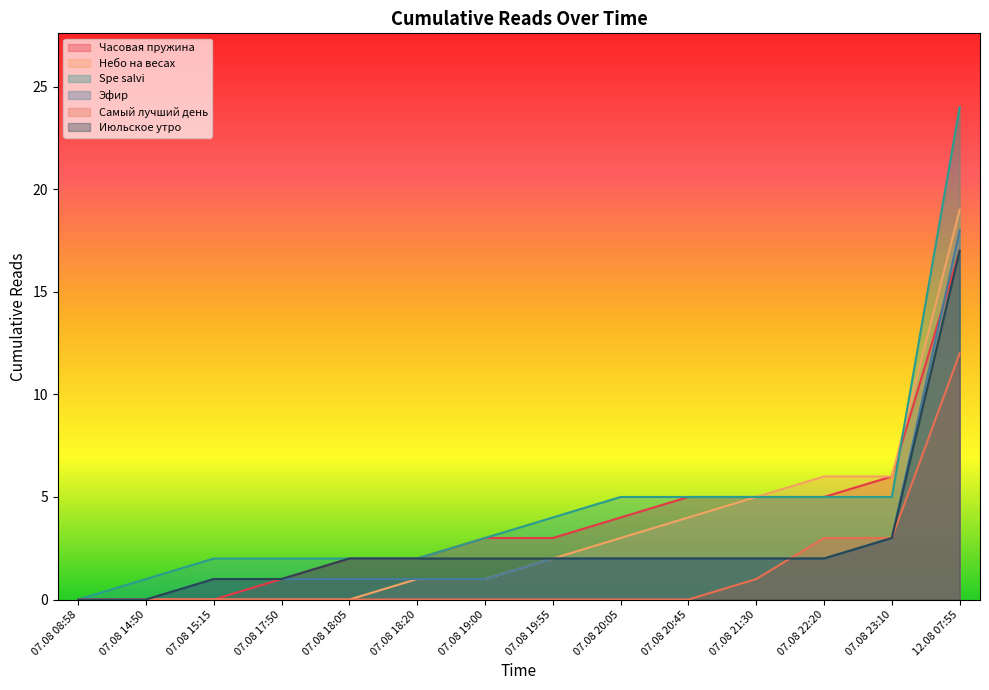

Which category has the lowest value in the Spe salvi series?

07.08 08:58